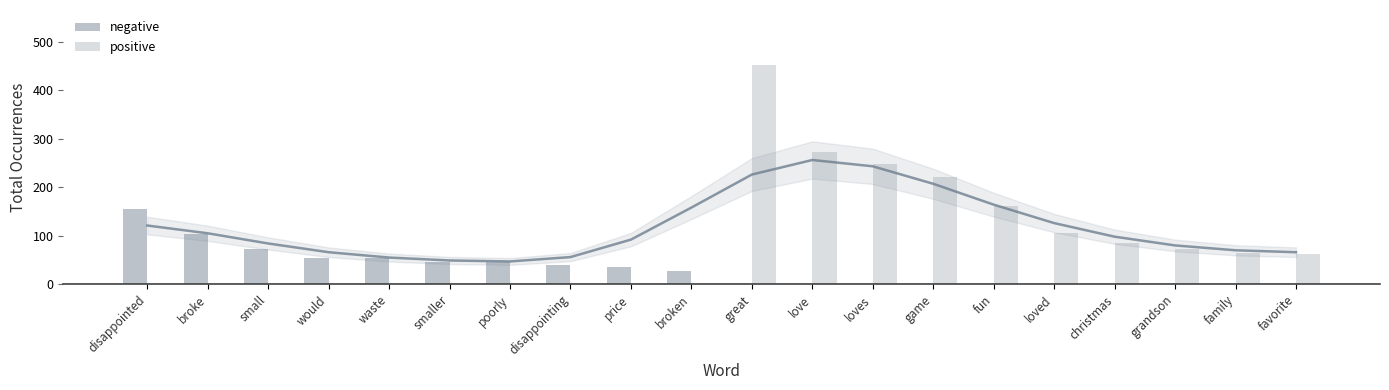

How many categories are shown in the chart?

20